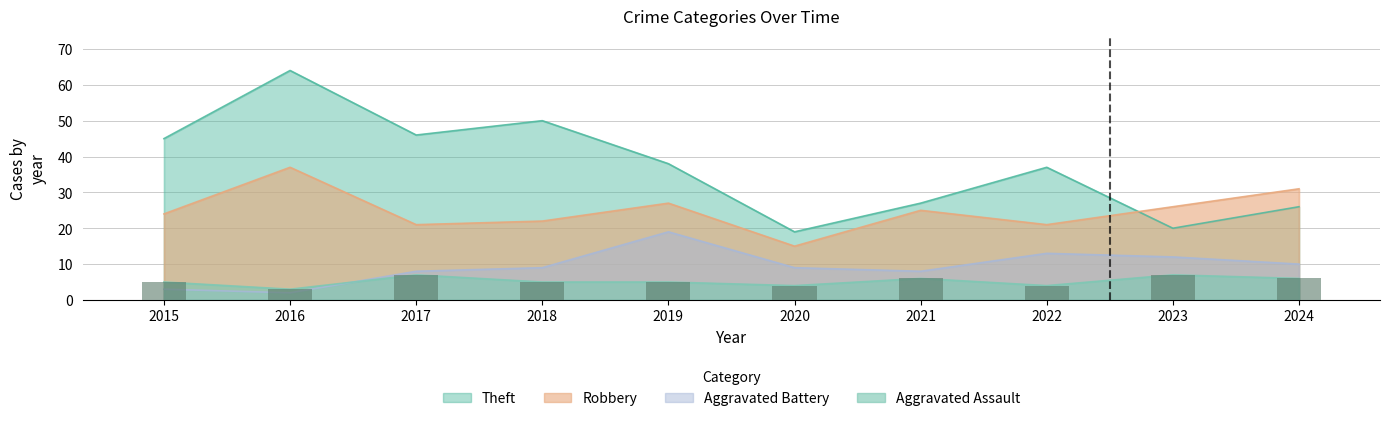

What is the maximum value shown in the chart?

64